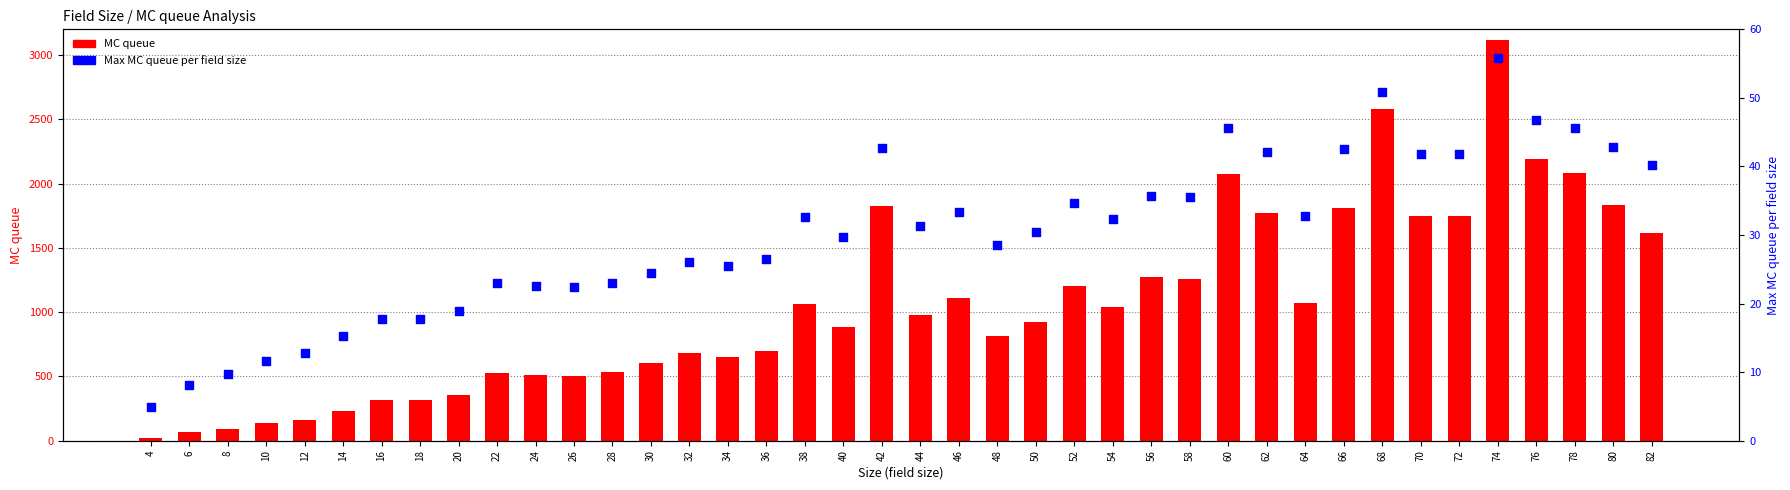

Which series contains the highest Y value?

MC queue